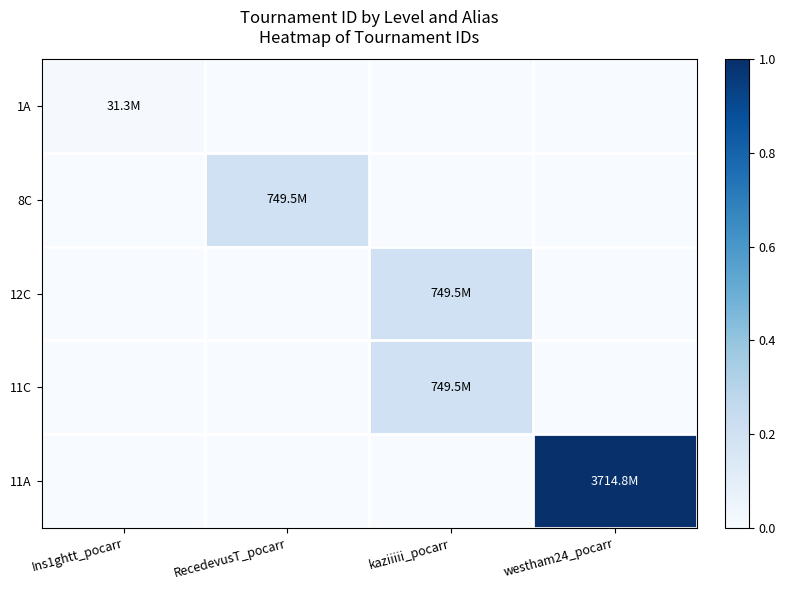

How many distinct data groups are displayed?

5